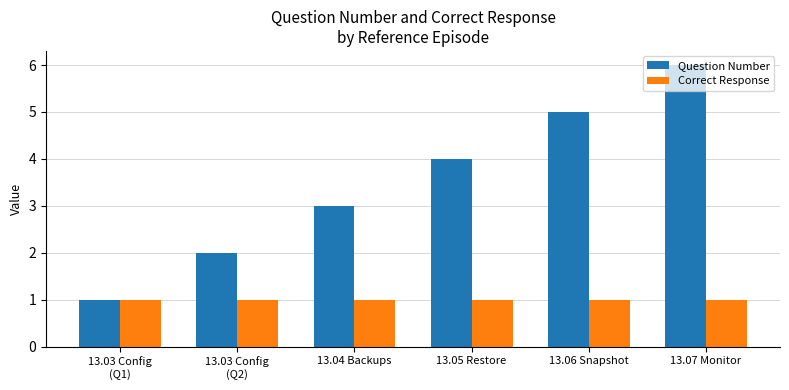

Reading left to right, transcribe all the data shown in this chart.

Question Number: 13.03 Config
(Q1)=1	13.03 Config
(Q2)=2	13.04 Backups=3	13.05 Restore=4	13.06 Snapshot=5	13.07 Monitor=6
Correct Response: 13.03 Config
(Q1)=1	13.03 Config
(Q2)=1	13.04 Backups=1	13.05 Restore=1	13.06 Snapshot=1	13.07 Monitor=1